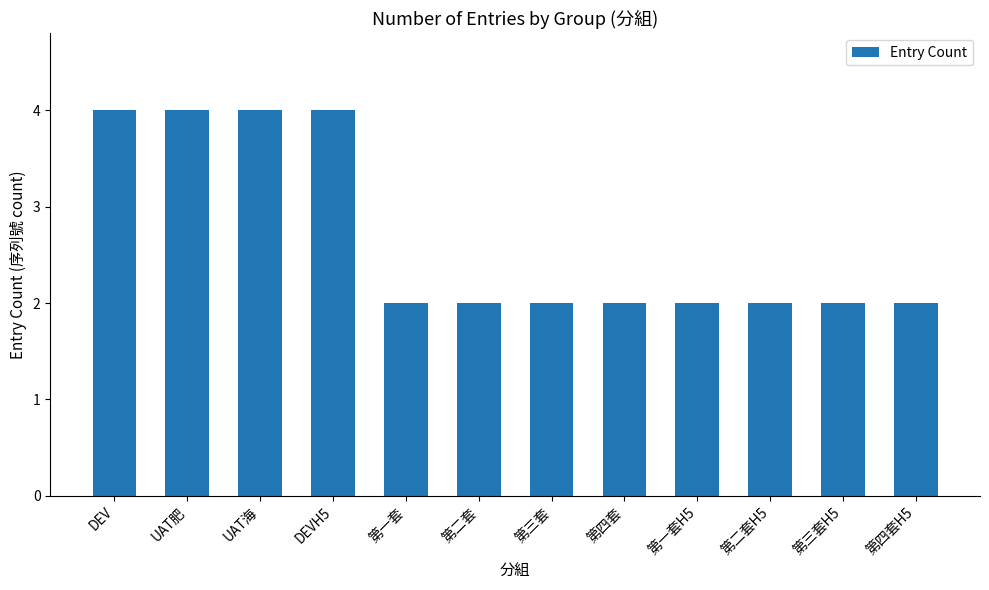

What is the maximum value shown in the chart?

4